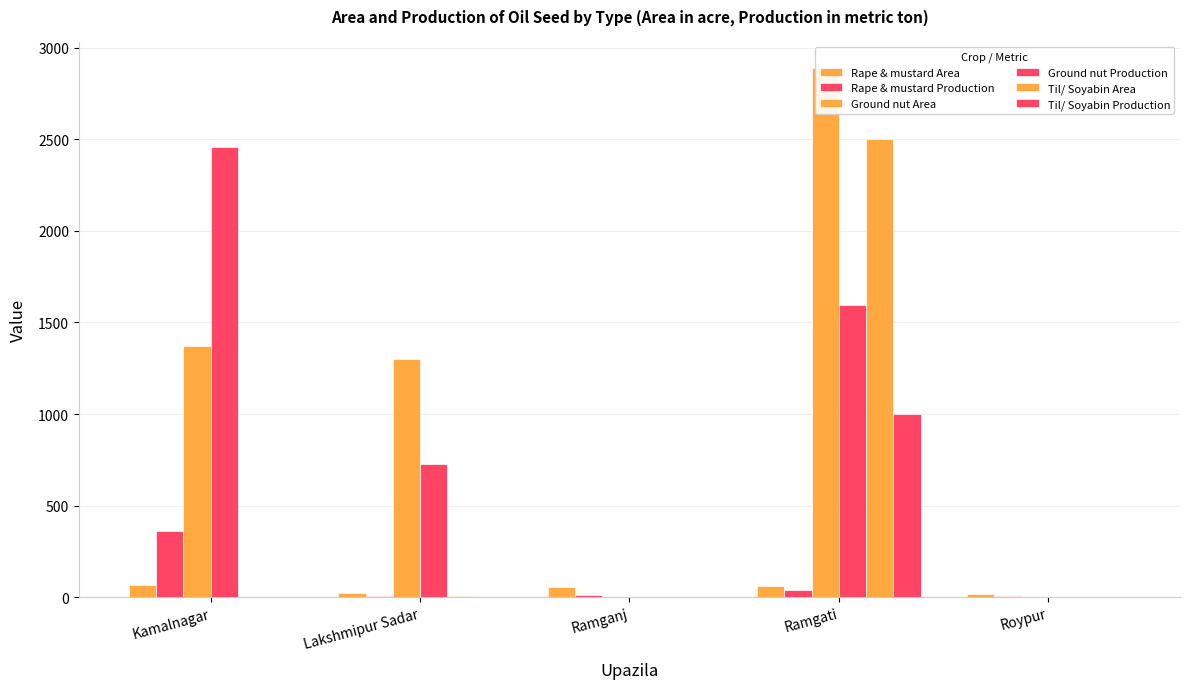

The Til/ Soyabin Area series shows 0 at Kamalnagar. True or false?

True